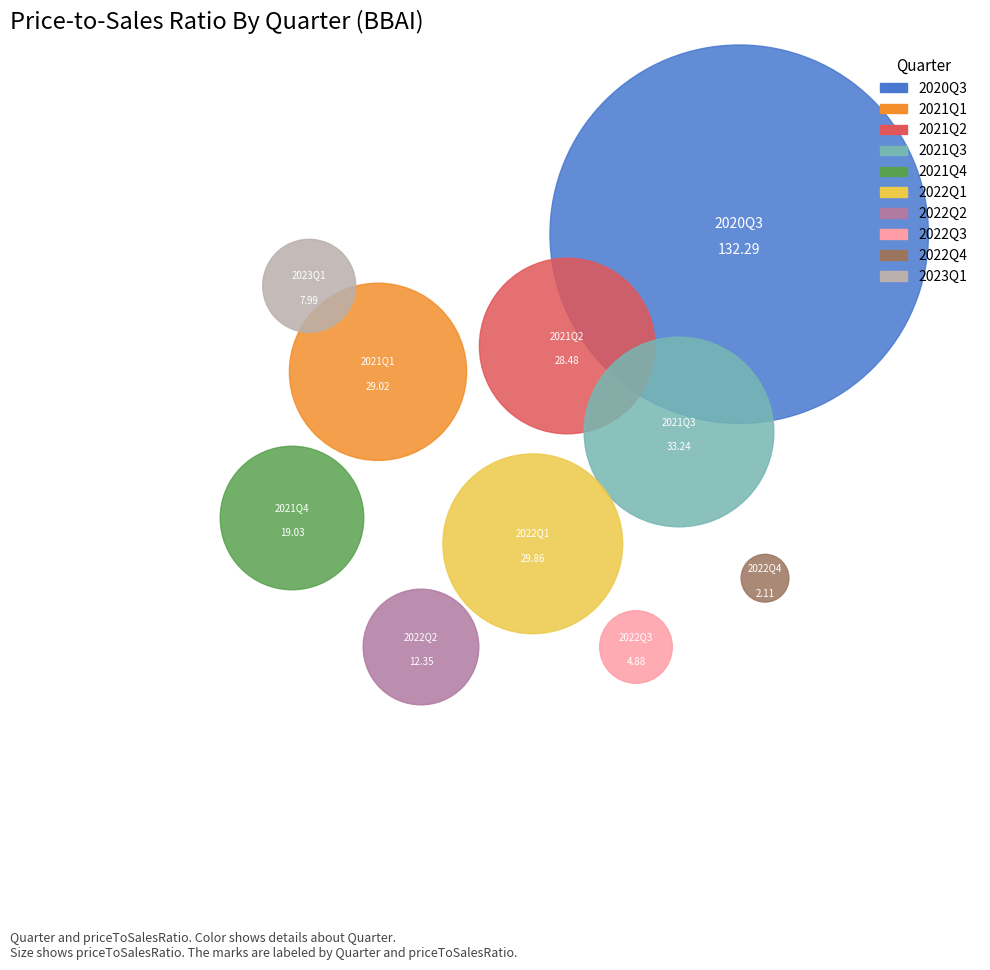

How many segments does this pie chart have?

10